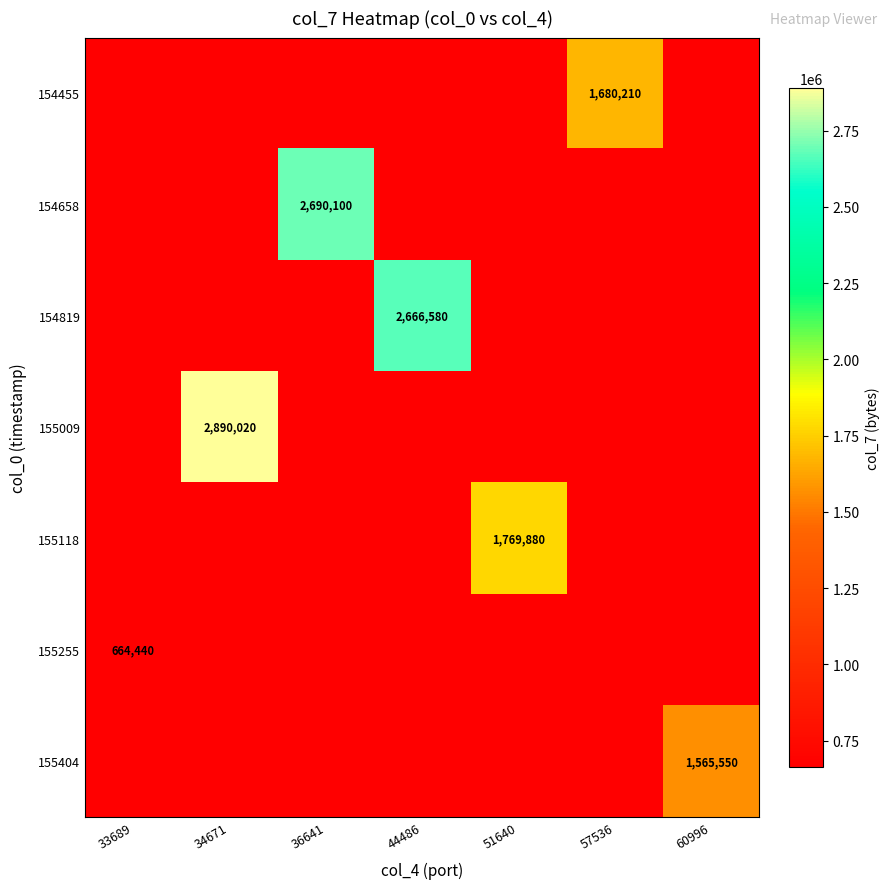

How many values in 154658 are above zero?

1